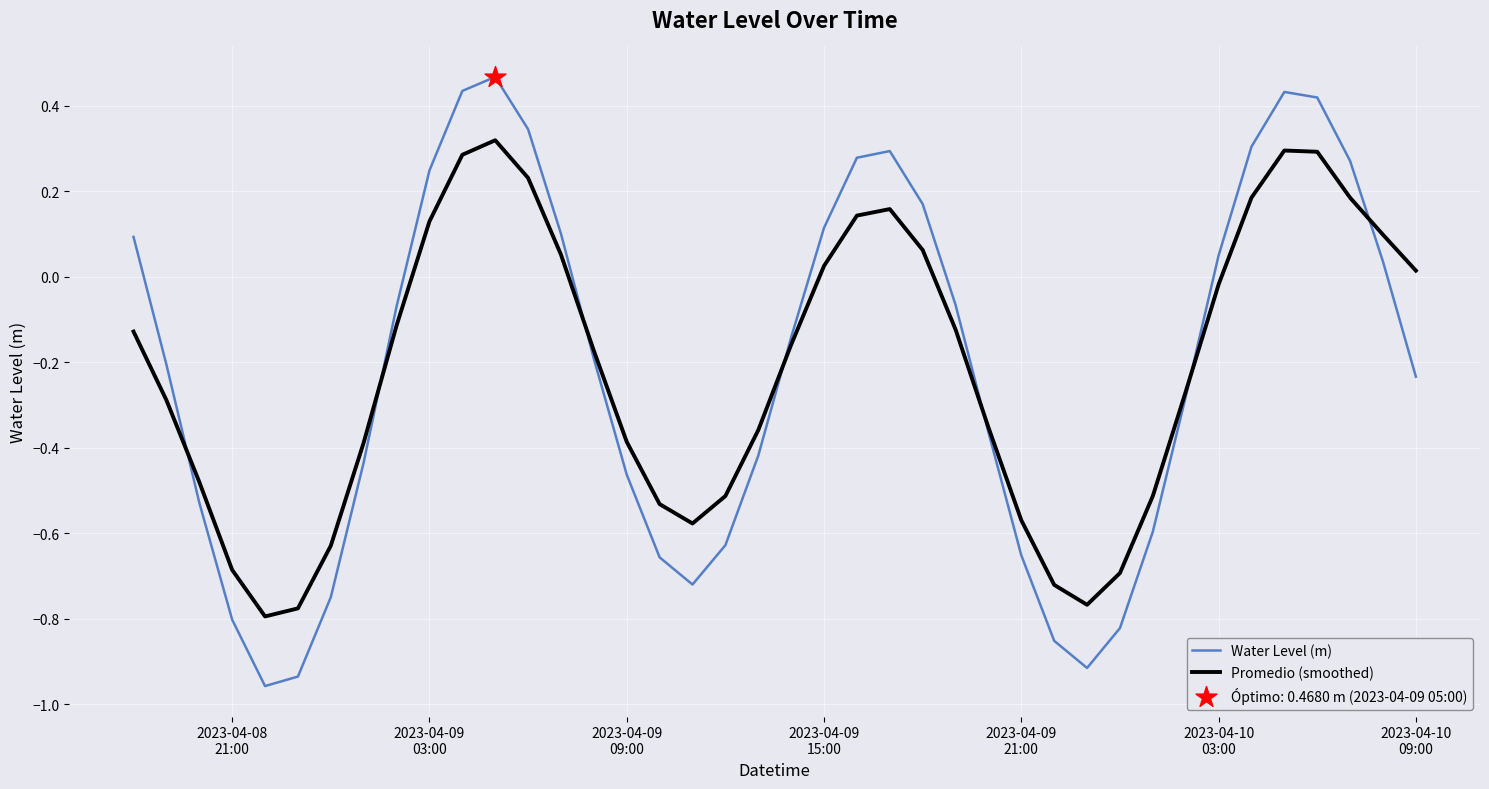

Which series has the widest spread of values?

Water Level (m)